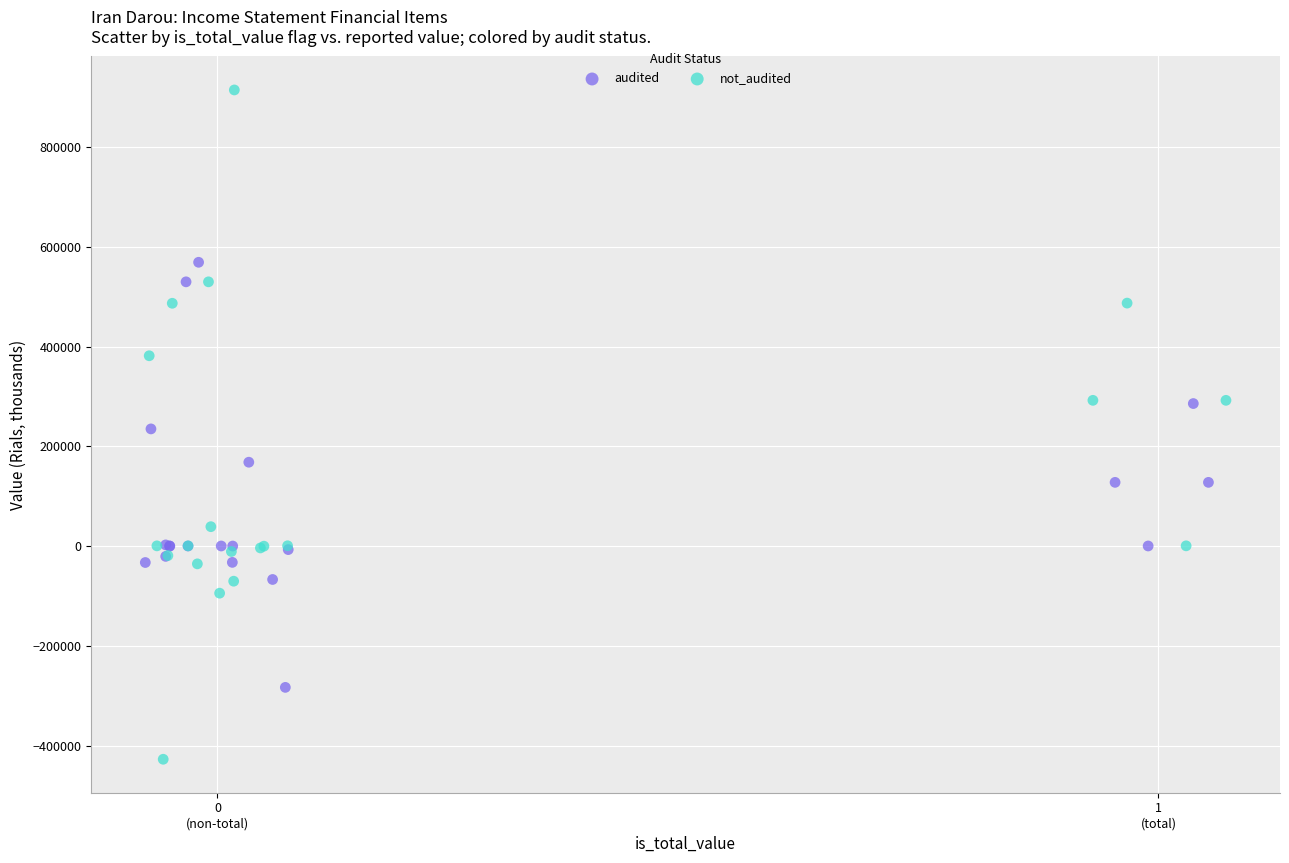

Which series contains the lowest Y value?

not_audited